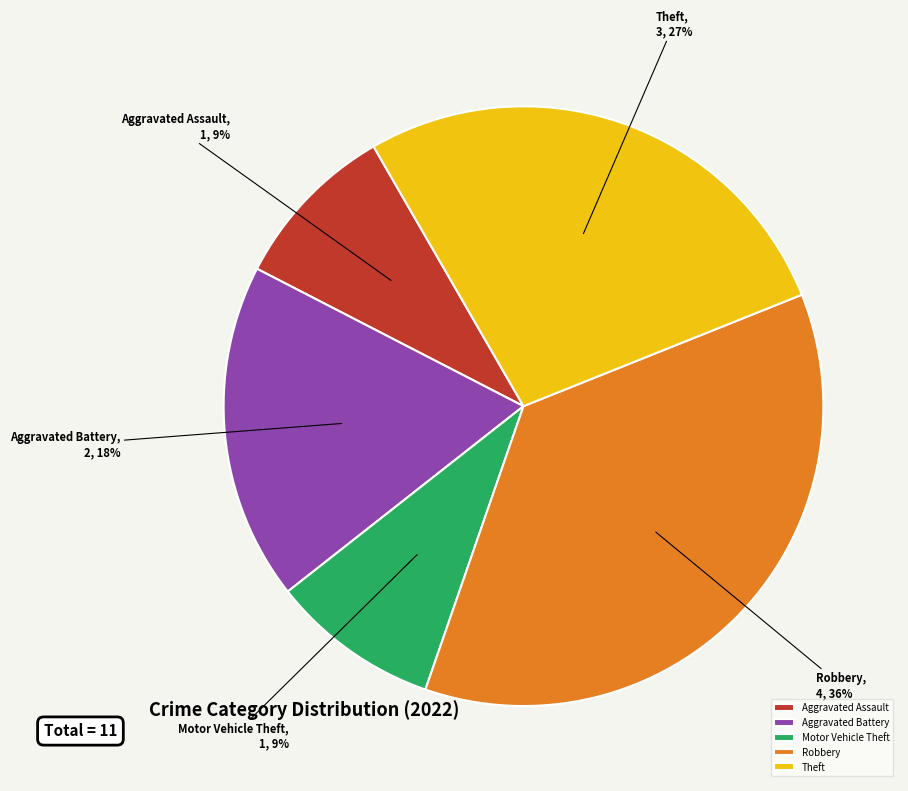

True or false: Robbery accounts for 36% of the total.

True